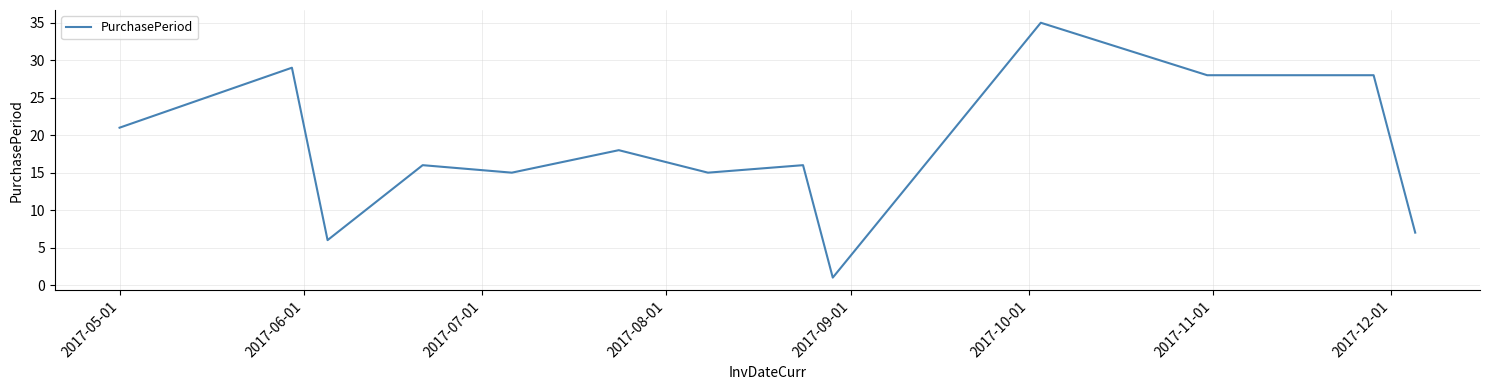

What is the difference between the maximum and minimum values?

34